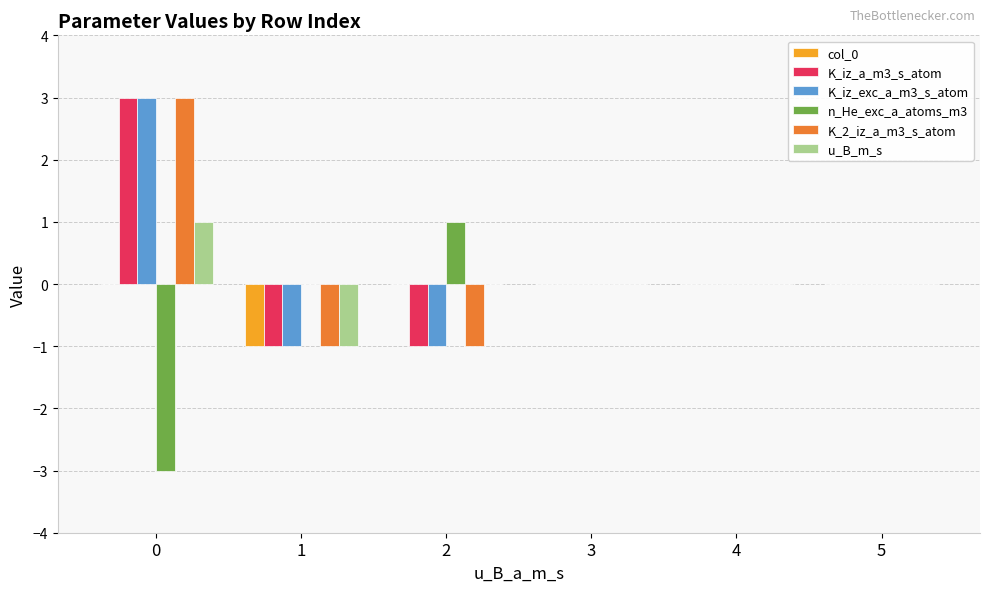

Is it true that K_iz_exc_a_m3_s_atom equals 2 at 5?

False